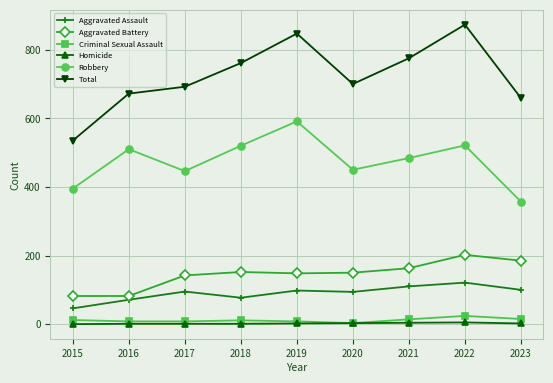

Which series has the largest total across all categories?

Total